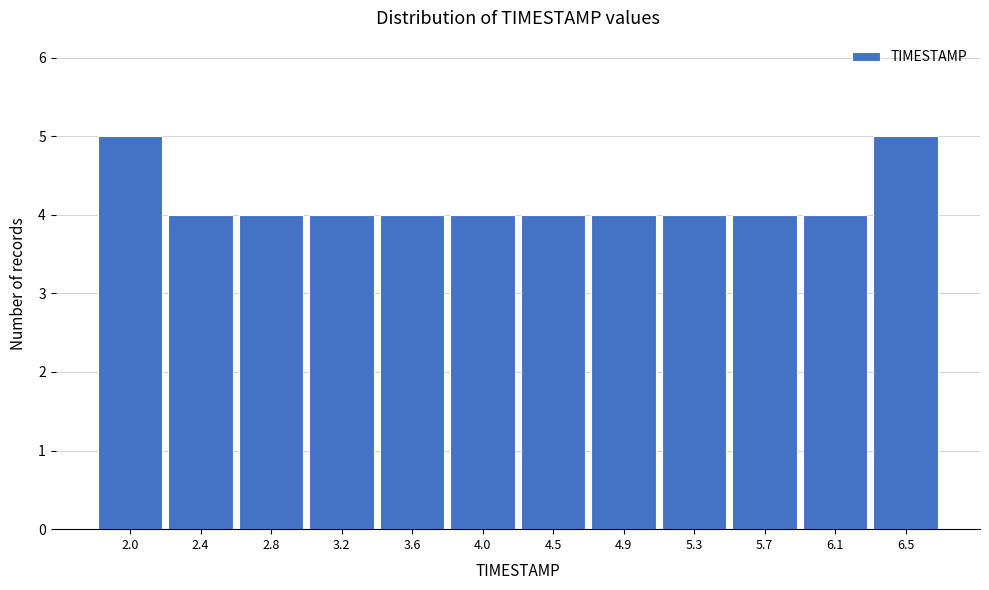

Reading right to left, transcribe all the data shown in this chart.

6.5=5	6.1=4	5.7=4	5.3=4	4.9=4	4.5=4	4.0=4	3.6=4	3.2=4	2.8=4	2.4=4	2.0=5